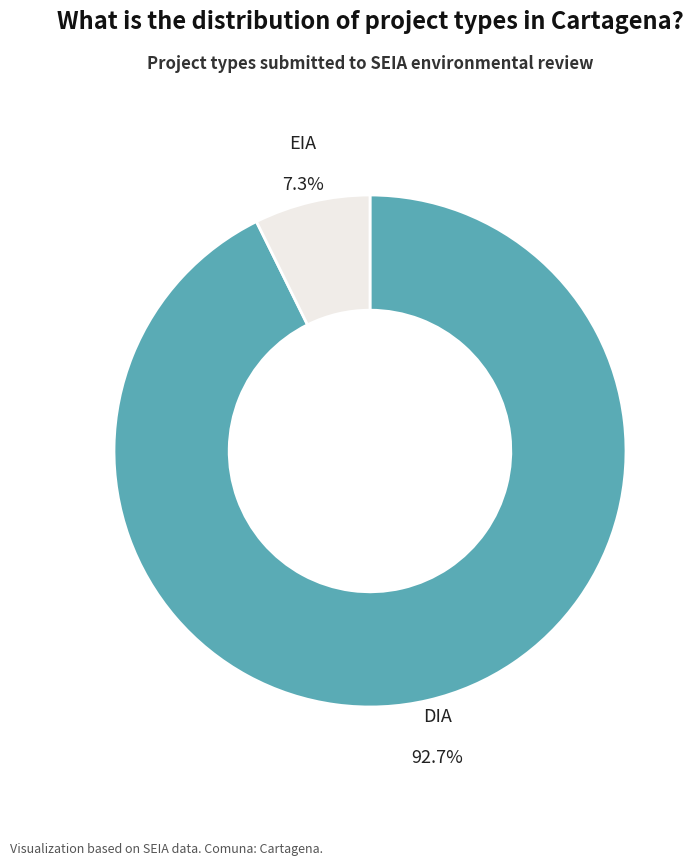

How many slices are in this pie chart?

2